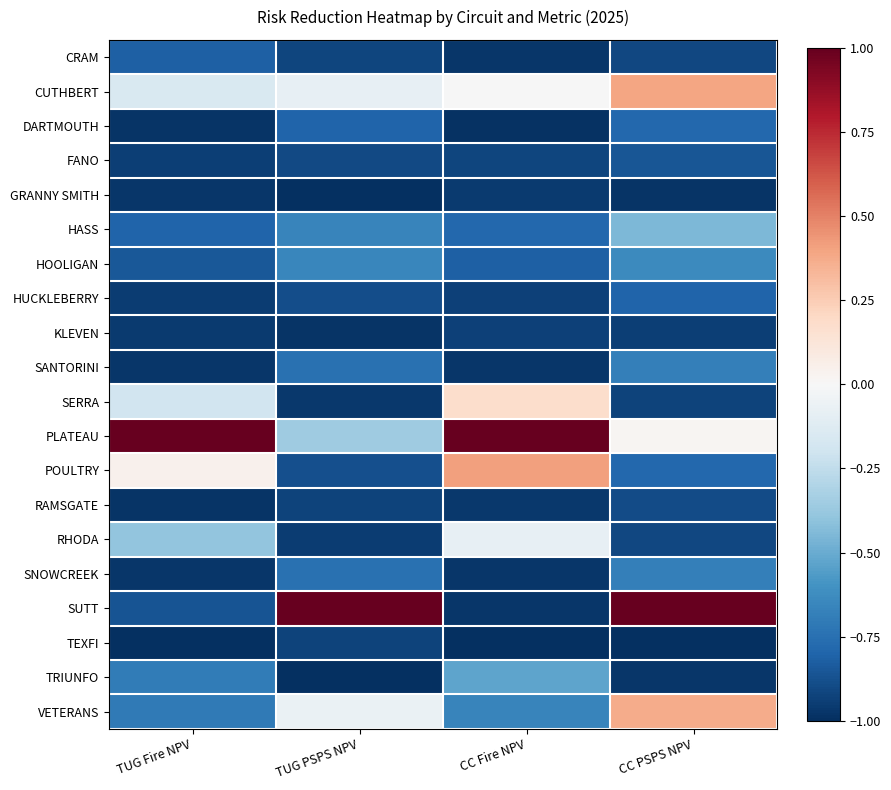

Reading left to right, what are all the values shown in this chart?

CRAM: TUG Fire NPV=-0.8	TUG PSPS NPV=-0.9	CC Fire NPV=-1.0	CC PSPS NPV=-0.9
CUTHBERT: TUG Fire NPV=-0.2	TUG PSPS NPV=-0.1	CC Fire NPV=-0.0	CC PSPS NPV=0.4
DARTMOUTH: TUG Fire NPV=-1.0	TUG PSPS NPV=-0.8	CC Fire NPV=-1.0	CC PSPS NPV=-0.8
FANO: TUG Fire NPV=-0.9	TUG PSPS NPV=-0.9	CC Fire NPV=-0.9	CC PSPS NPV=-0.9
GRANNY SMITH: TUG Fire NPV=-1.0	TUG PSPS NPV=-1.0	CC Fire NPV=-1.0	CC PSPS NPV=-1.0
HASS: TUG Fire NPV=-0.8	TUG PSPS NPV=-0.7	CC Fire NPV=-0.8	CC PSPS NPV=-0.5
HOOLIGAN: TUG Fire NPV=-0.8	TUG PSPS NPV=-0.7	CC Fire NPV=-0.8	CC PSPS NPV=-0.6
HUCKLEBERRY: TUG Fire NPV=-1.0	TUG PSPS NPV=-0.9	CC Fire NPV=-0.9	CC PSPS NPV=-0.8
KLEVEN: TUG Fire NPV=-1.0	TUG PSPS NPV=-1.0	CC Fire NPV=-0.9	CC PSPS NPV=-0.9
SANTORINI: TUG Fire NPV=-1.0	TUG PSPS NPV=-0.7	CC Fire NPV=-1.0	CC PSPS NPV=-0.7
SERRA: TUG Fire NPV=-0.2	TUG PSPS NPV=-1.0	CC Fire NPV=0.2	CC PSPS NPV=-0.9
PLATEAU: TUG Fire NPV=1.0	TUG PSPS NPV=-0.4	CC Fire NPV=1.0	CC PSPS NPV=0.0
POULTRY: TUG Fire NPV=0.0	TUG PSPS NPV=-0.9	CC Fire NPV=0.4	CC PSPS NPV=-0.8
RAMSGATE: TUG Fire NPV=-1.0	TUG PSPS NPV=-0.9	CC Fire NPV=-1.0	CC PSPS NPV=-0.9
RHODA: TUG Fire NPV=-0.4	TUG PSPS NPV=-0.9	CC Fire NPV=-0.1	CC PSPS NPV=-0.9
SNOWCREEK: TUG Fire NPV=-1.0	TUG PSPS NPV=-0.7	CC Fire NPV=-1.0	CC PSPS NPV=-0.7
SUTT: TUG Fire NPV=-0.9	TUG PSPS NPV=1.0	CC Fire NPV=-1.0	CC PSPS NPV=1.0
TEXFI: TUG Fire NPV=-1.0	TUG PSPS NPV=-0.9	CC Fire NPV=-1.0	CC PSPS NPV=-1.0
TRIUNFO: TUG Fire NPV=-0.7	TUG PSPS NPV=-1.0	CC Fire NPV=-0.5	CC PSPS NPV=-1.0
VETERANS: TUG Fire NPV=-0.7	TUG PSPS NPV=-0.1	CC Fire NPV=-0.7	CC PSPS NPV=0.4